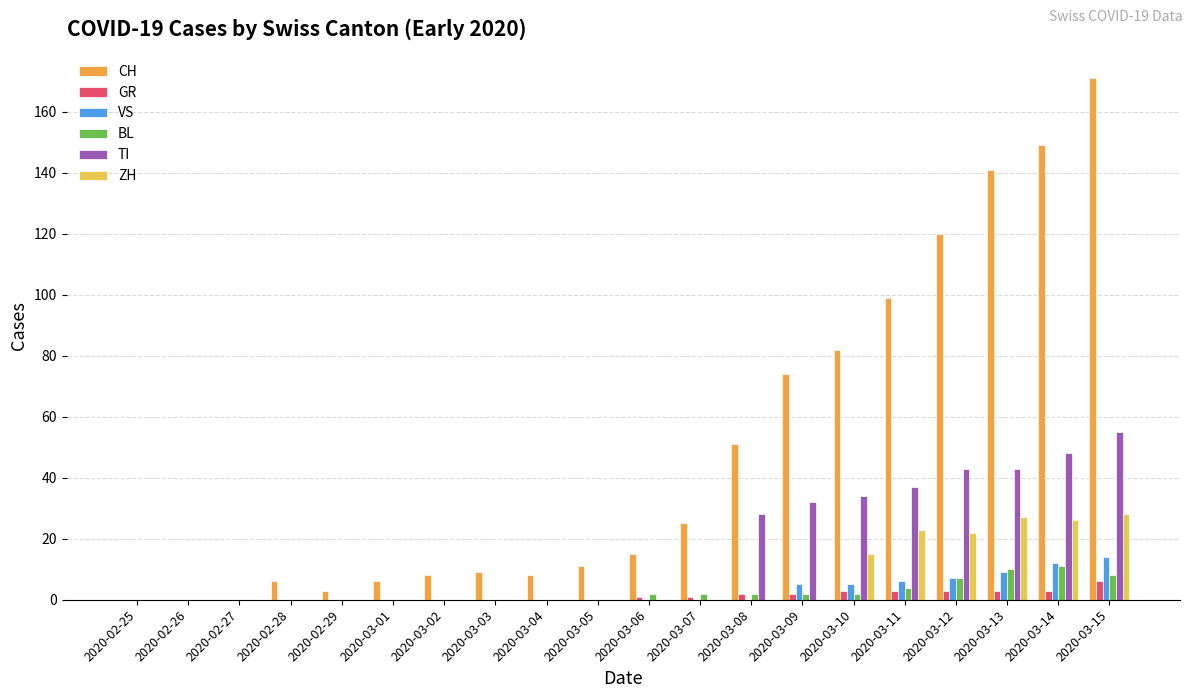

Reading left to right, what are all the values shown in this chart?

CH: 0	0	0	6	3	6	8	9	8	11	15	25	51	74	82	99	120	141	149	171
GR: 0	0	0	0	0	0	0	0	0	0	1	1	2	2	3	3	3	3	3	6
VS: 0	0	0	0	0	0	0	0	0	0	0	0	0	5	5	6	7	9	12	14
BL: 0	0	0	0	0	0	0	0	0	0	2	2	2	2	2	4	7	10	11	8
TI: 0	0	0	0	0	0	0	0	0	0	0	0	28	32	34	37	43	43	48	55
ZH: 0	0	0	0	0	0	0	0	0	0	0	0	0	0	15	23	22	27	26	28